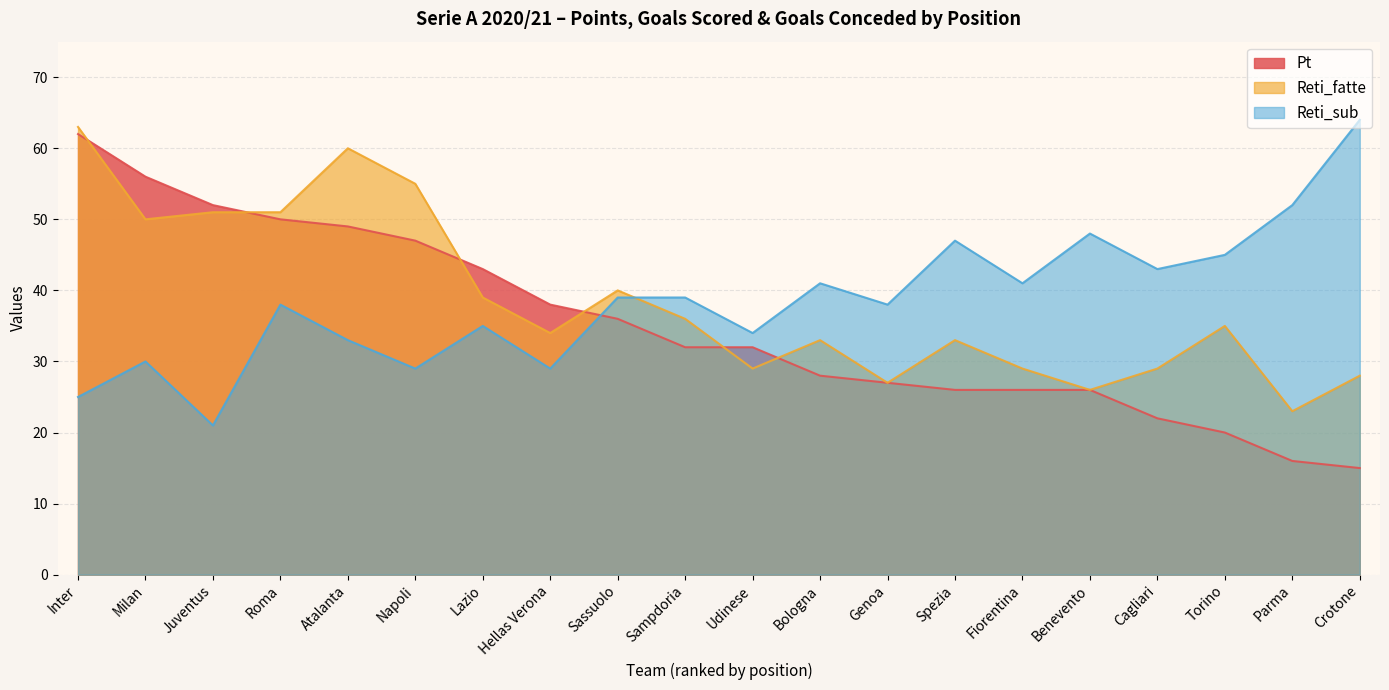

How many times do Reti_sub and Pt cross each other?

1